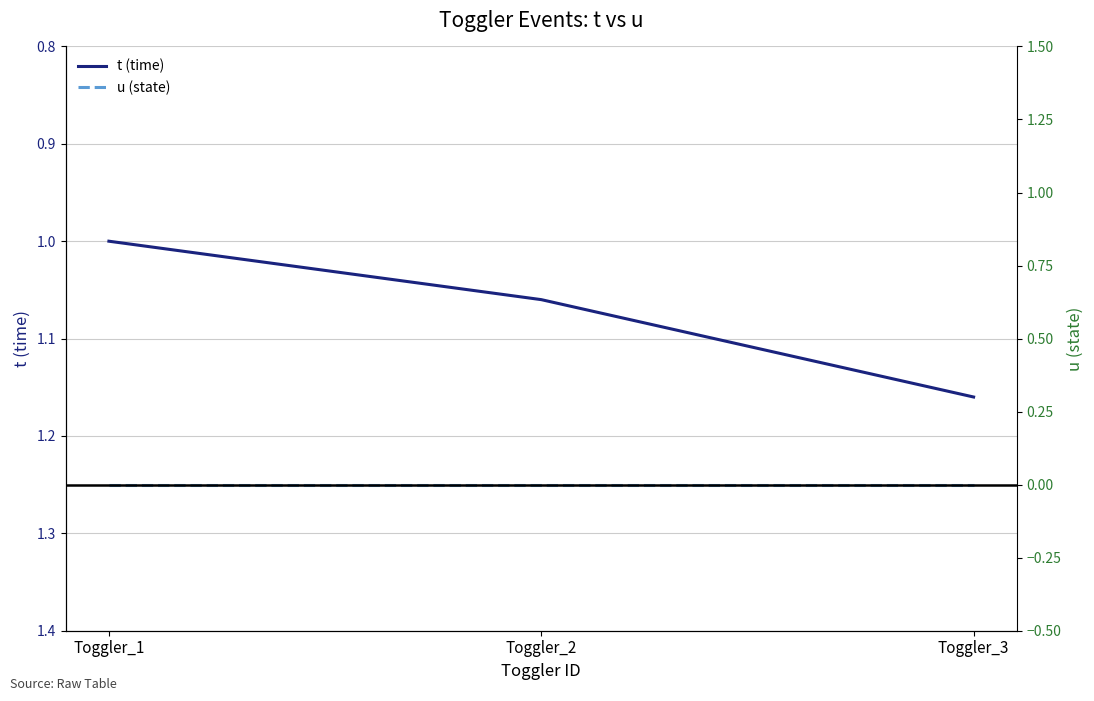

Which series has the largest range (max minus min)?

t (time)